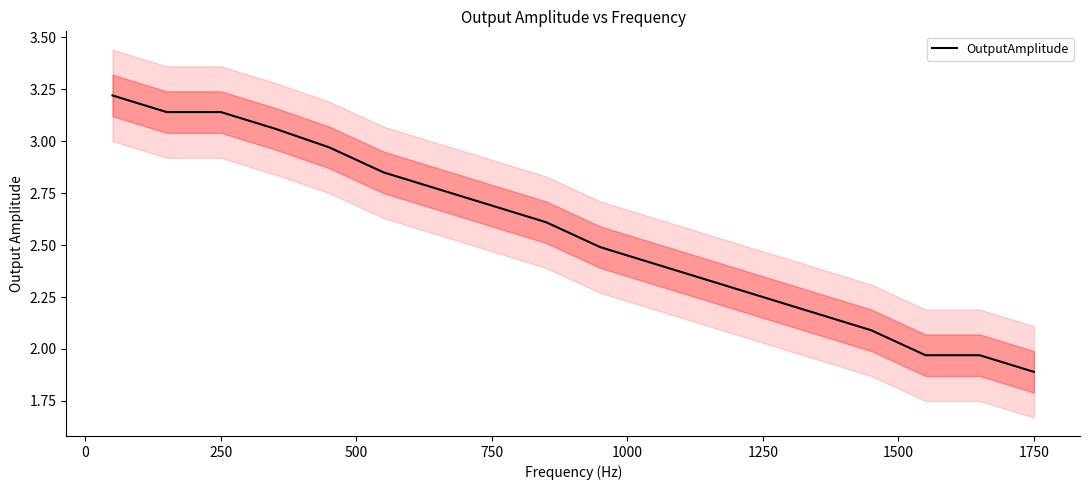

What is the sum of all values?

46.0